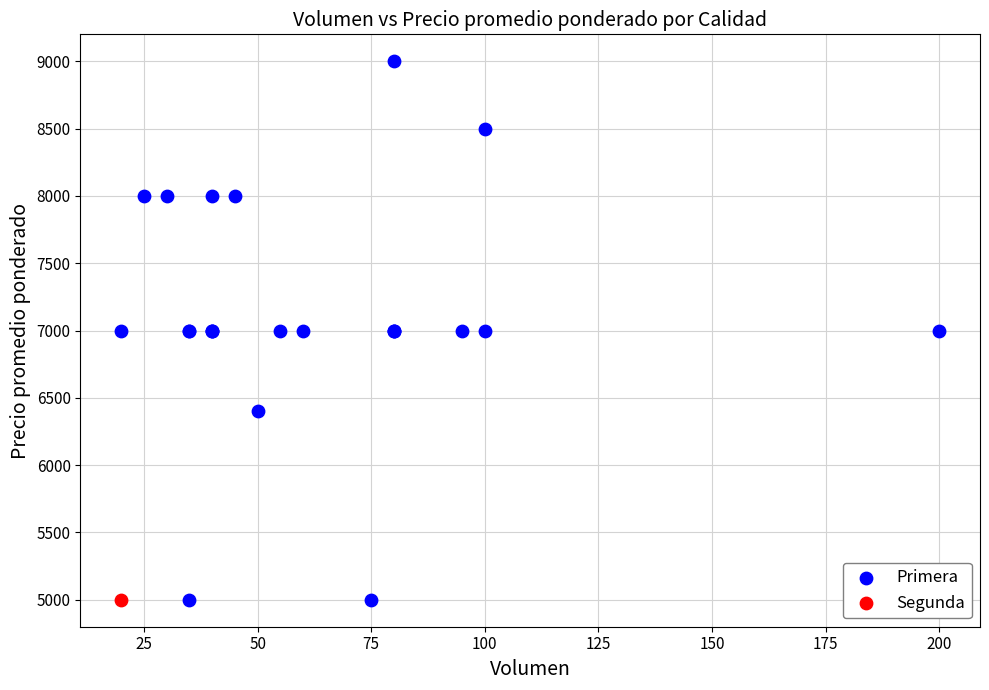

What are all the series names shown in the legend?

Primera, Segunda